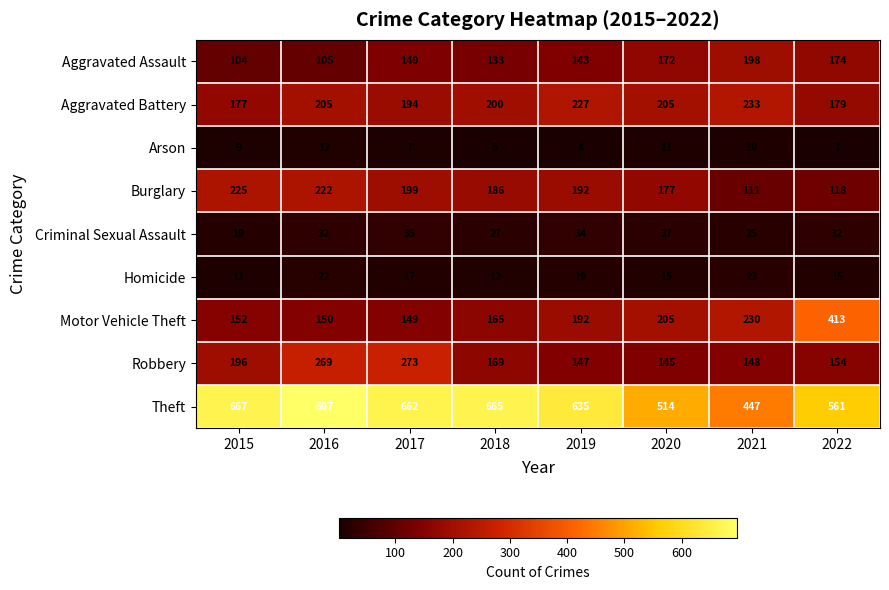

At how many categories does at least one series exceed 166?

8